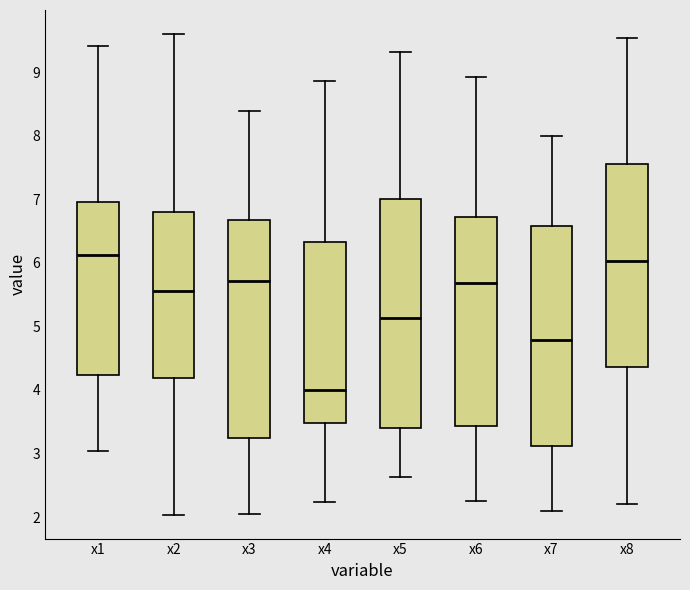

Which box is the tallest, from its lower edge to its upper edge?

x5